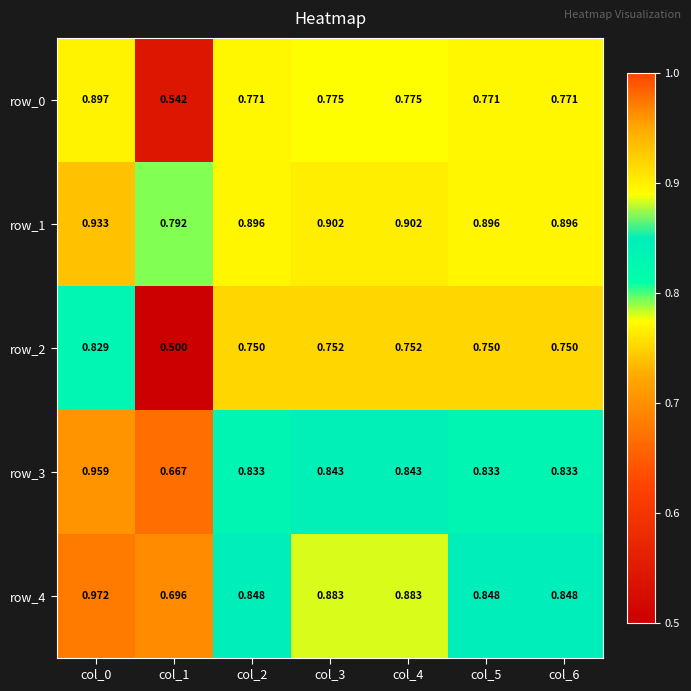

Is the value of row_1 at col_3 greater than the value of row_2 at col_1?

Yes